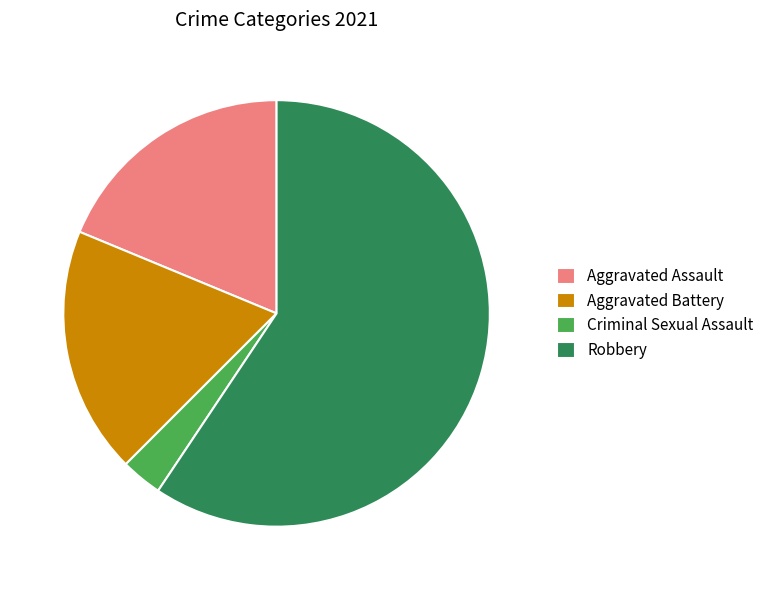

Is it true that Robbery is 53% of the pie?

False